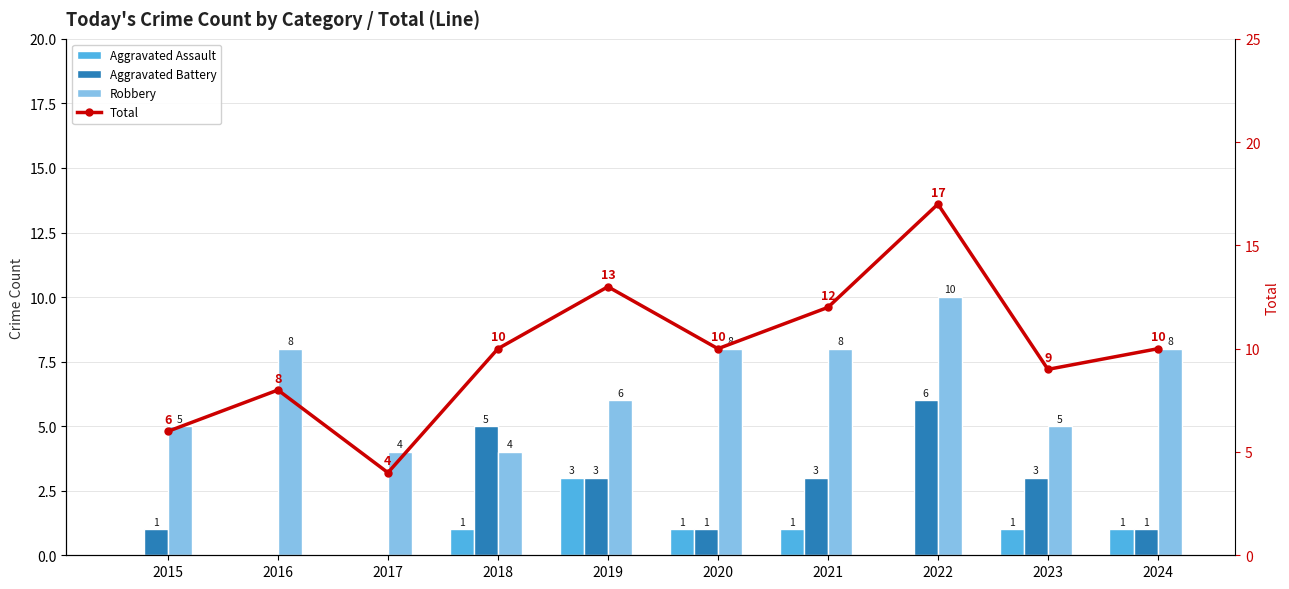

Is the value of Aggravated Battery at 2020 greater than the value of Total at 2023?

No